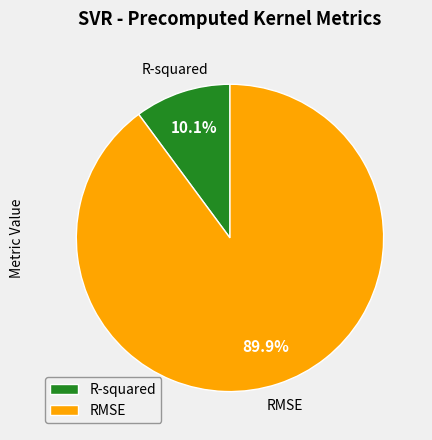

Between R-squared and RMSE, which is larger?

RMSE